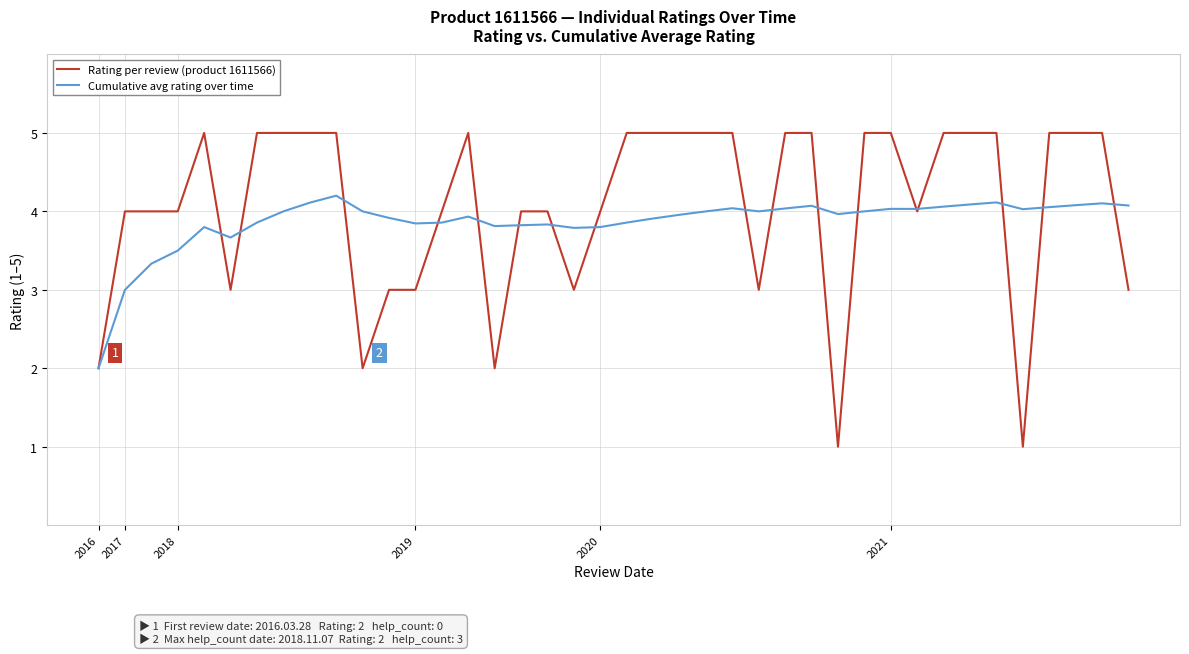

What is the average value of the Cumulative avg rating over time series?

3.9